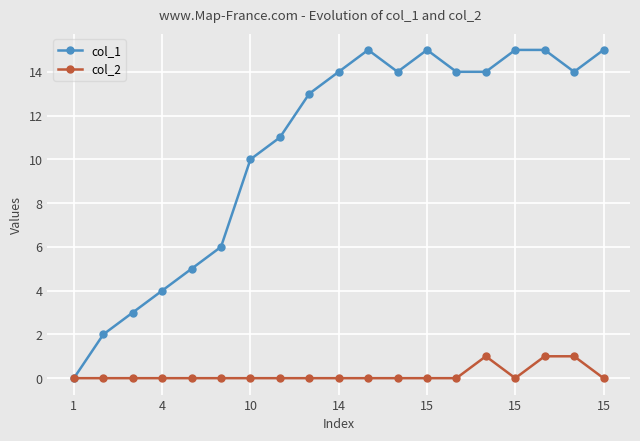

What is the difference between the second highest and minimum values in the col_1 series?

15